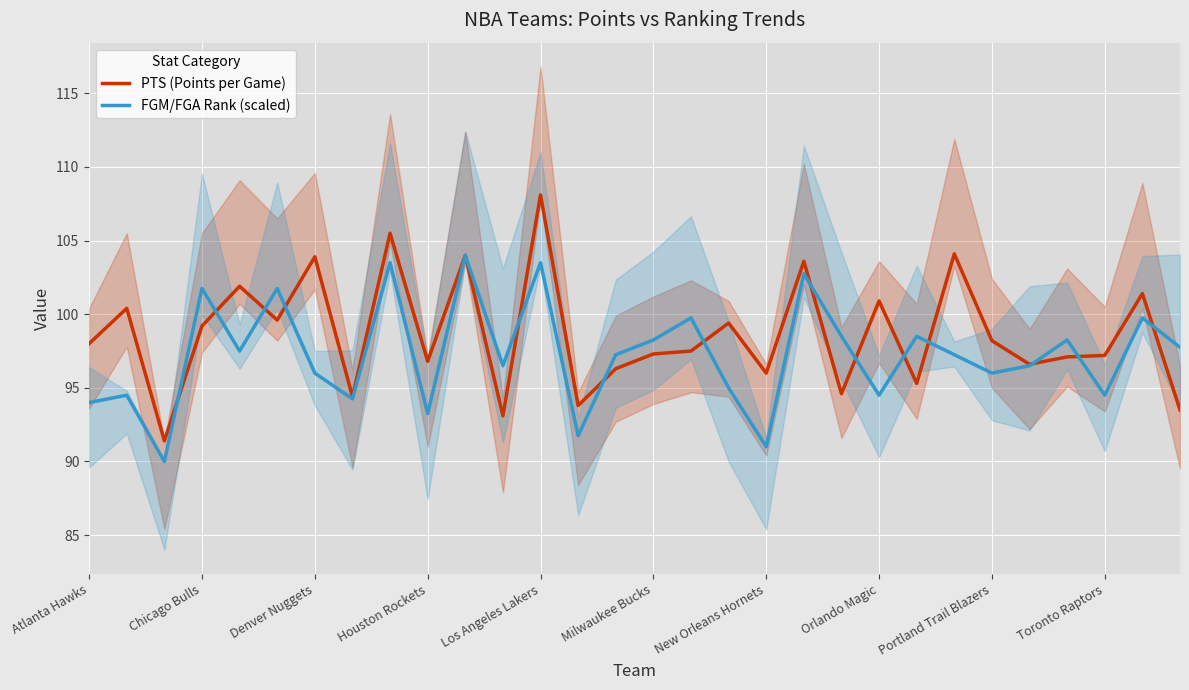

The value of PTS (Points per Game) at New Orleans Hornets is 96.0. True or false?

True